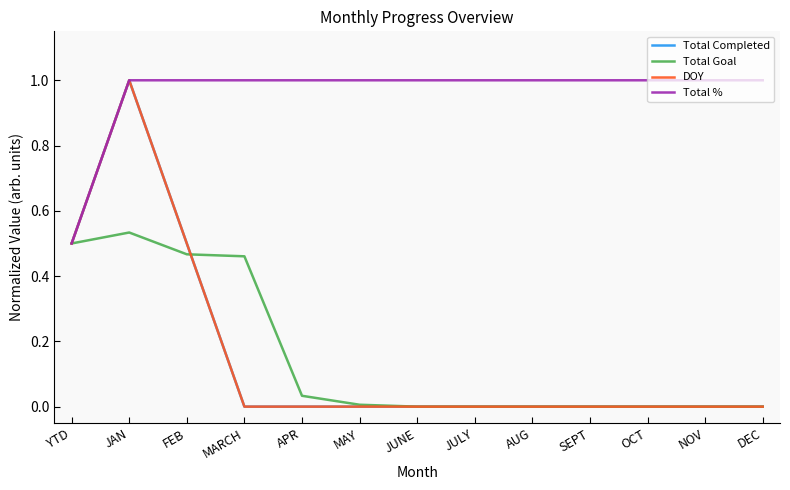

What is the spread (max minus min) of values at DEC?

1.0